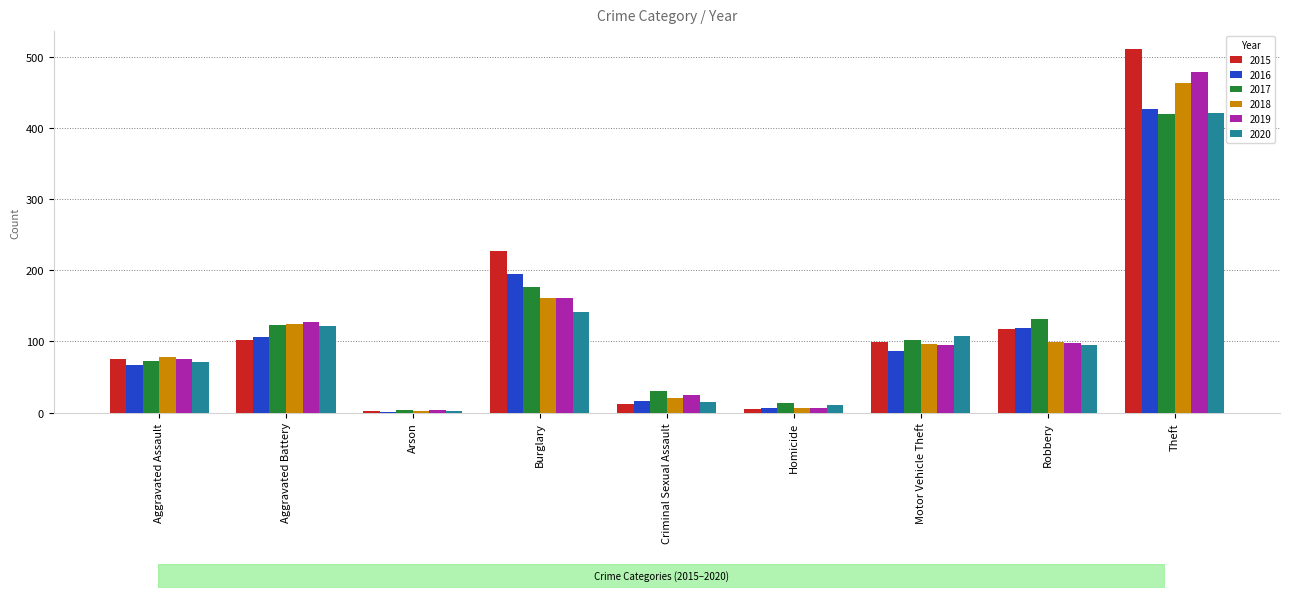

How many series are shown in this chart?

6